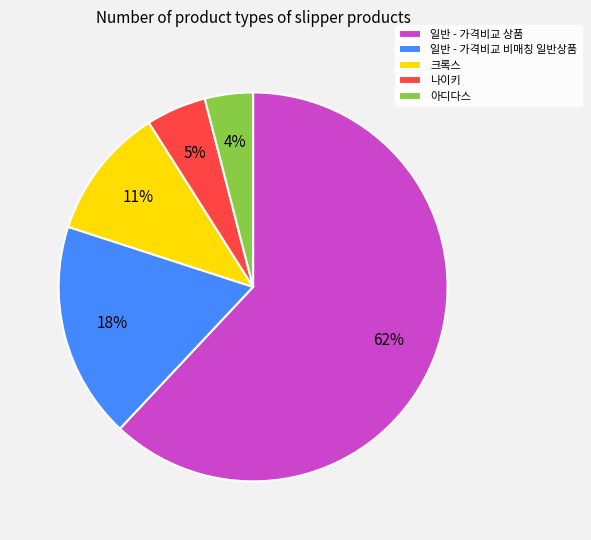

What percentage is the 크록스 slice, to the nearest percent?

11%